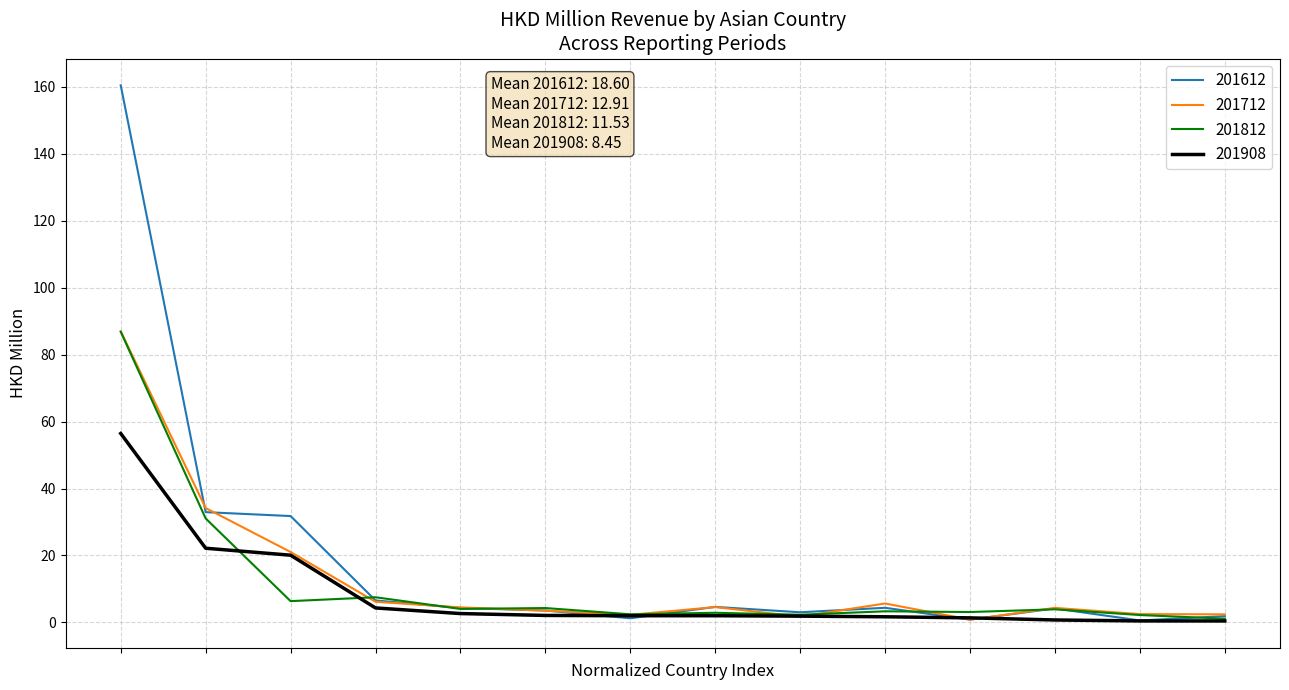

What is the highest value of the 201908 series?

56.5